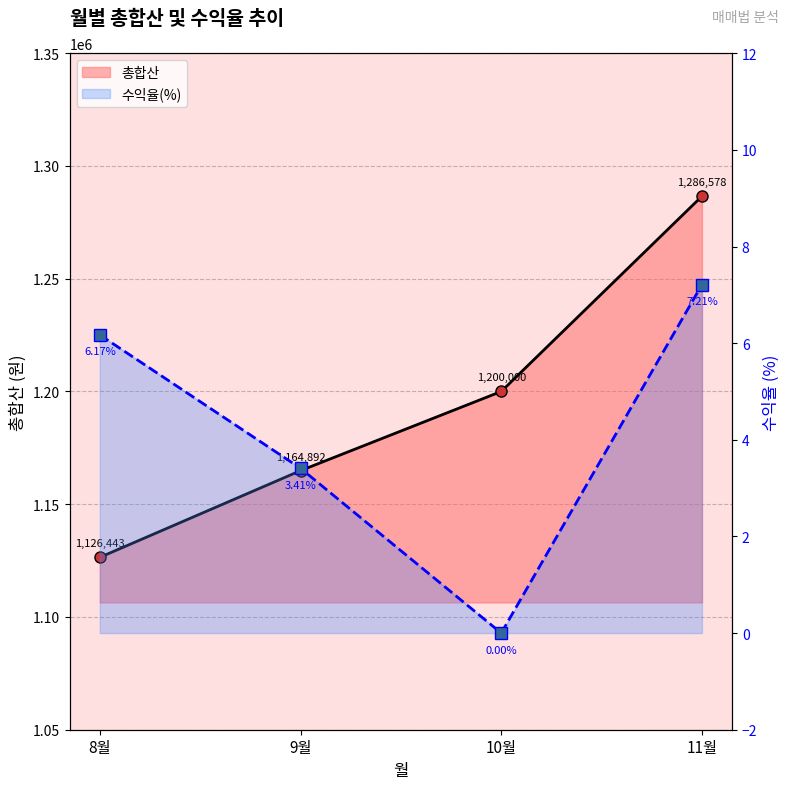

What is the label of the 2nd point from the left?

9월